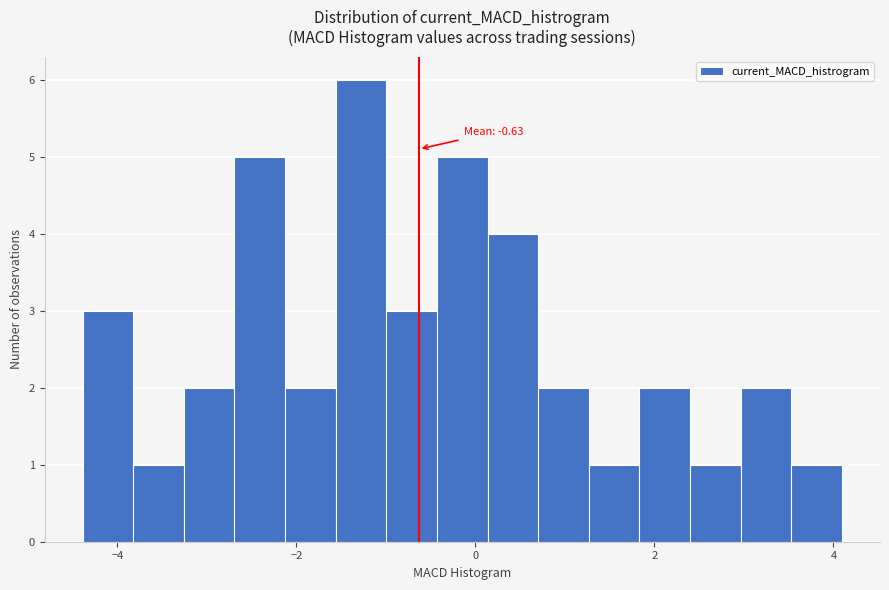

Read against the x-axis, roughly where is the centre of the tallest bar?

-1.2